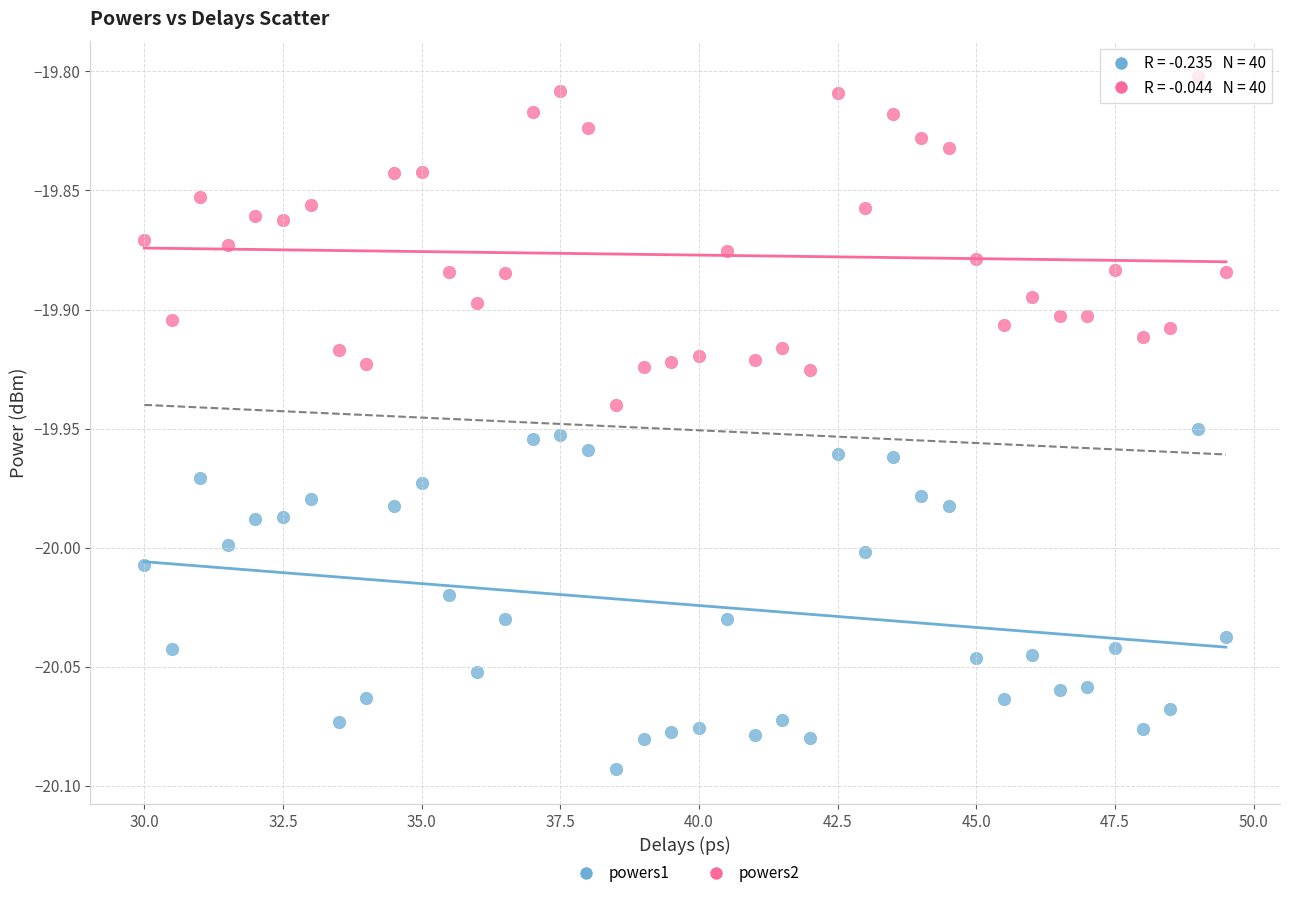

Across all data points, what is the range of Y values (max minus min)?

0.3